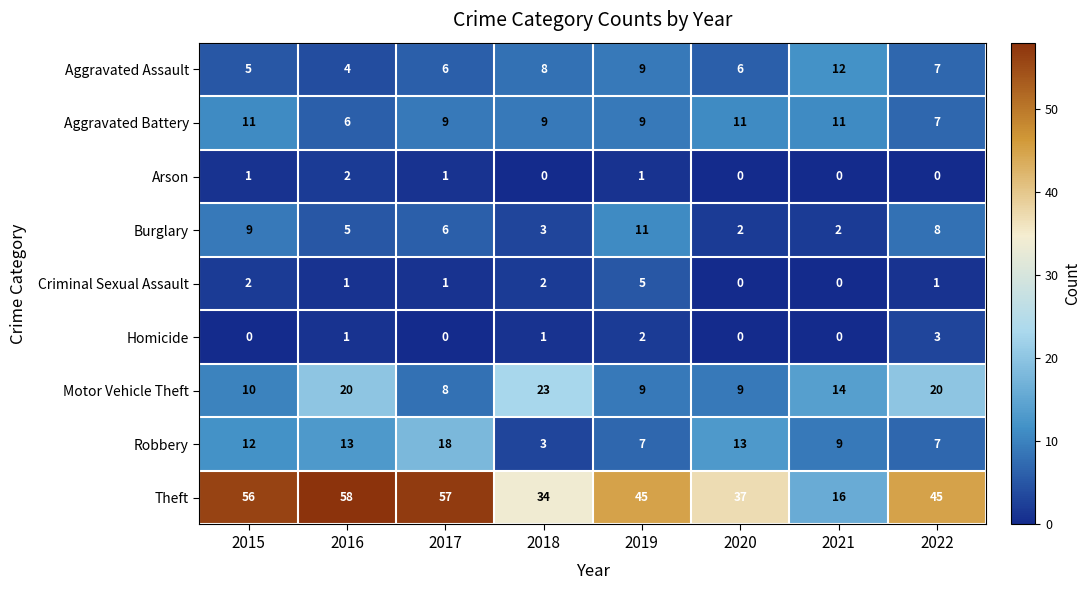

At which category is the sum across all series the highest?

2016